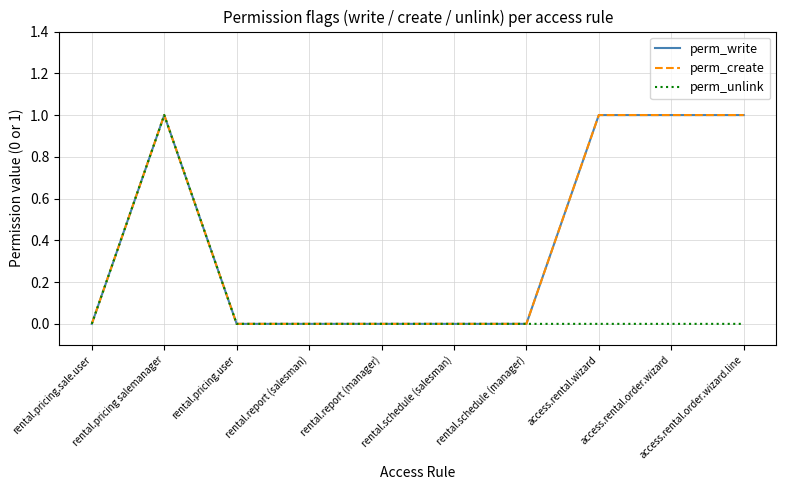

Count the number of data series in this chart.

3